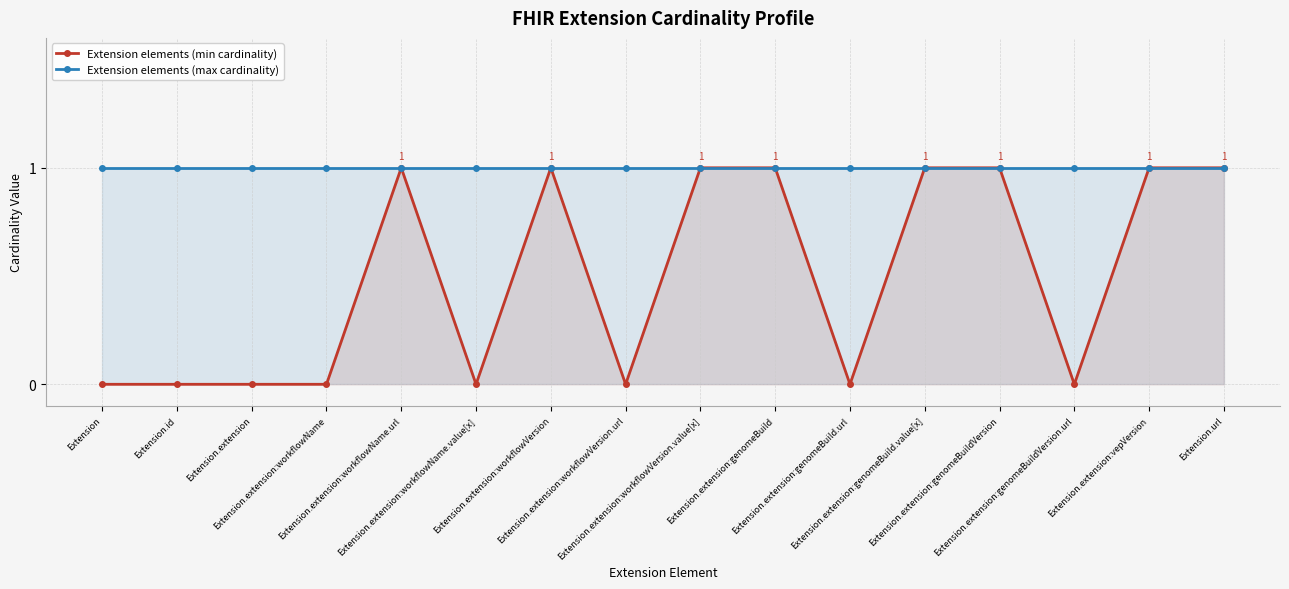

What is the value of the Extension elements (max cardinality) point at the 15th from the left?

1